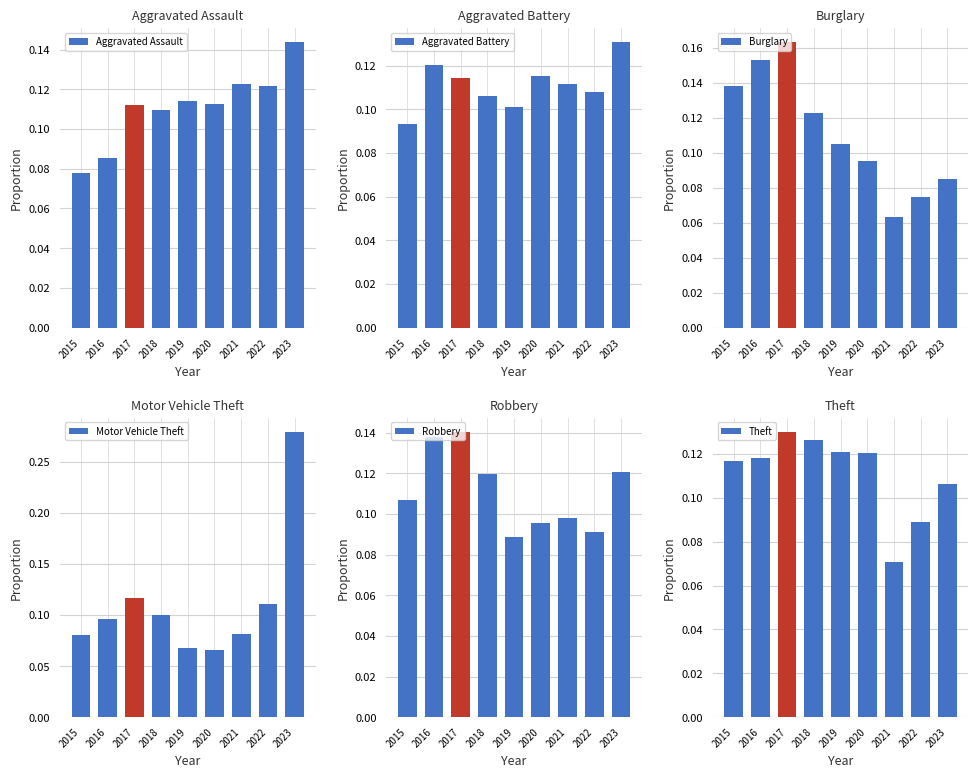

Between 2018 and 2020, which series saw the biggest shift?

Motor Vehicle Theft